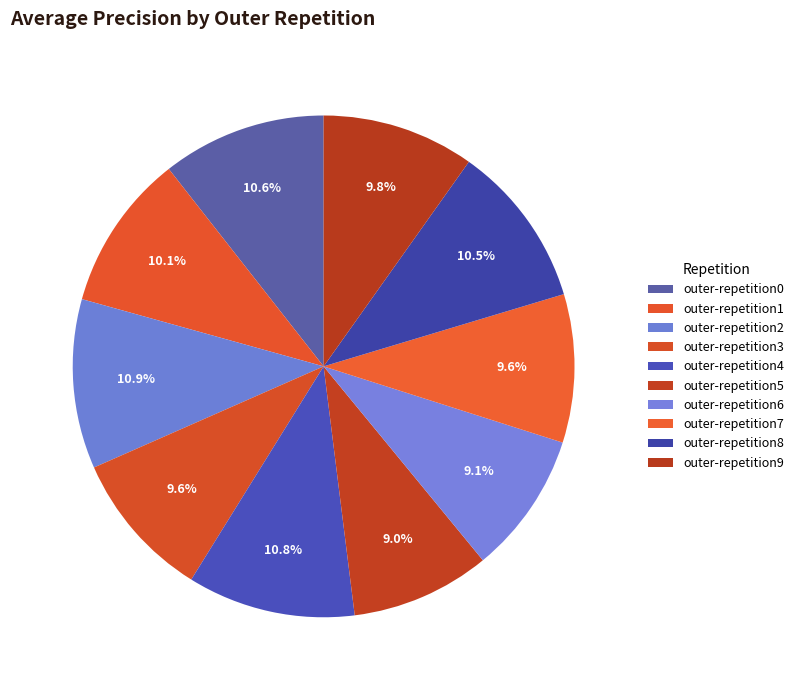

How many segments does this pie chart have?

10